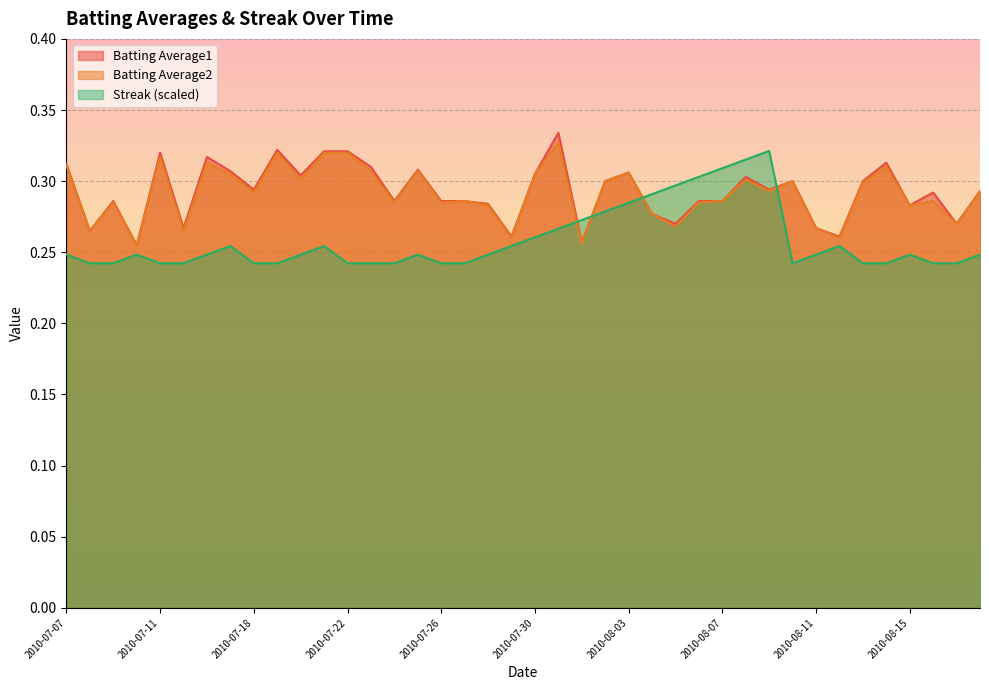

Where is Batting Average2 nearest to the value 0?

2010-07-10